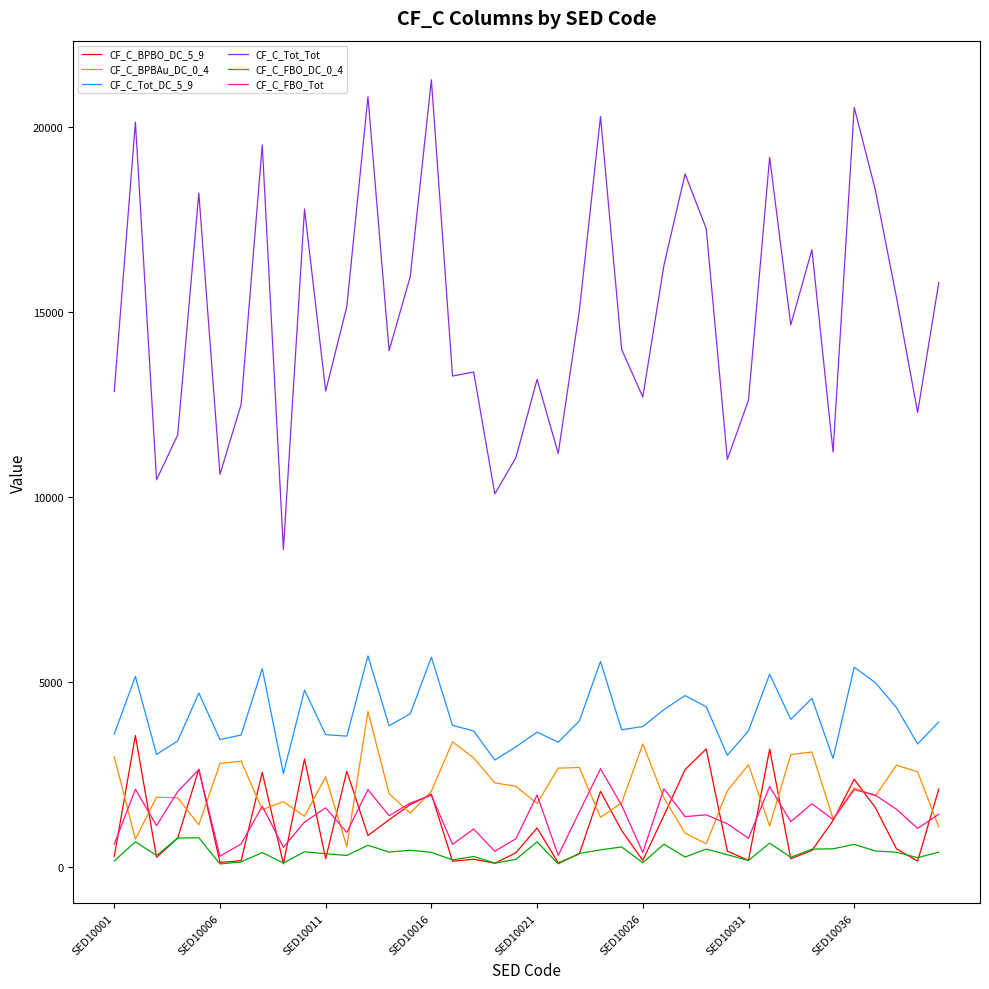

What is the maximum value for CF_C_Tot_Tot?

21269